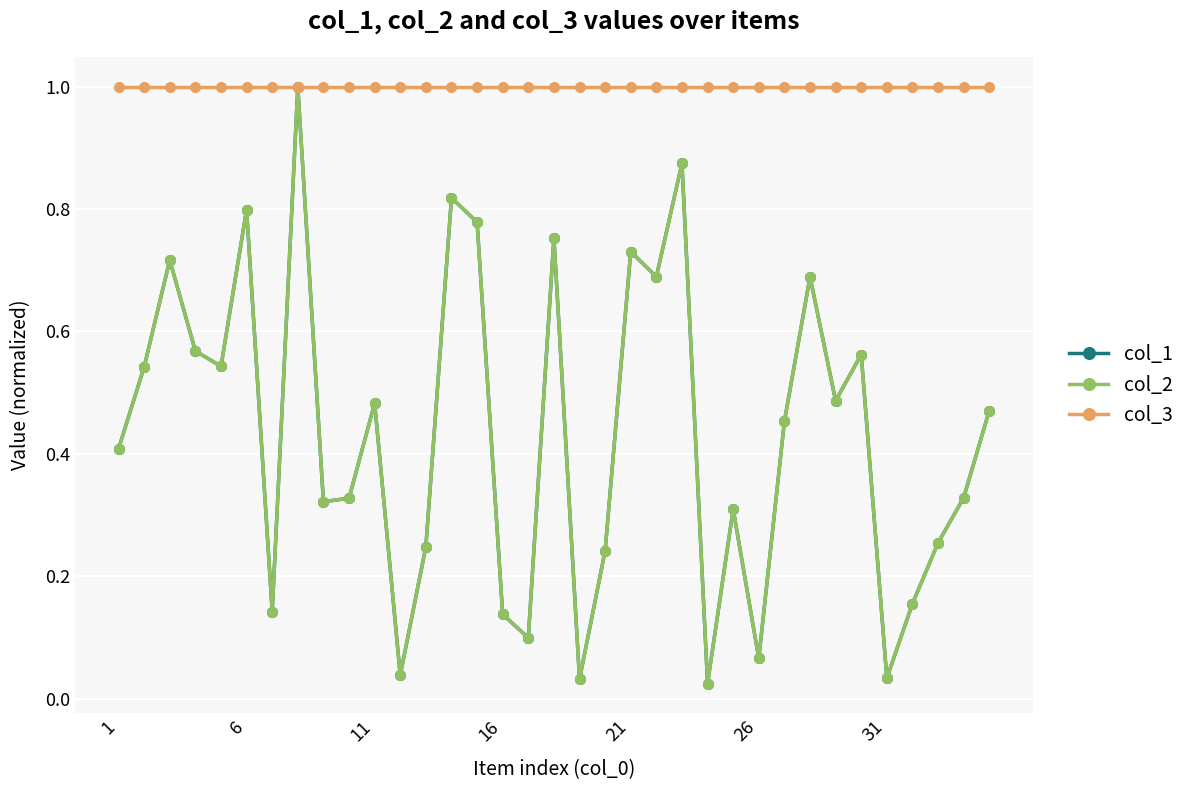

Does the chart have visible grid lines?

Yes